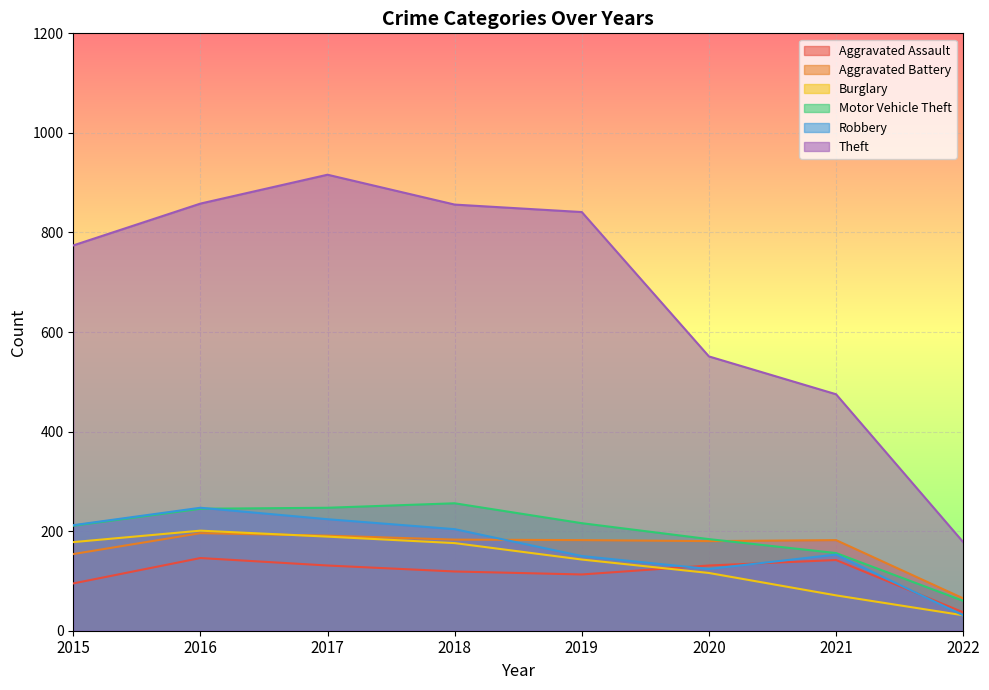

What is the value of the Aggravated Battery point at the 3rd from the left?

191